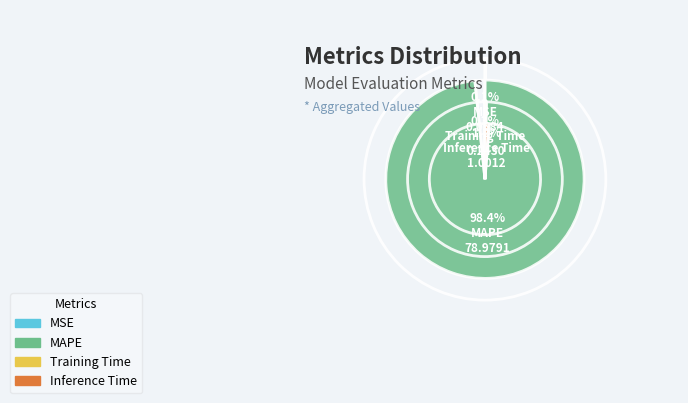

What is the change in value from MSE to MAPE?

+78.9